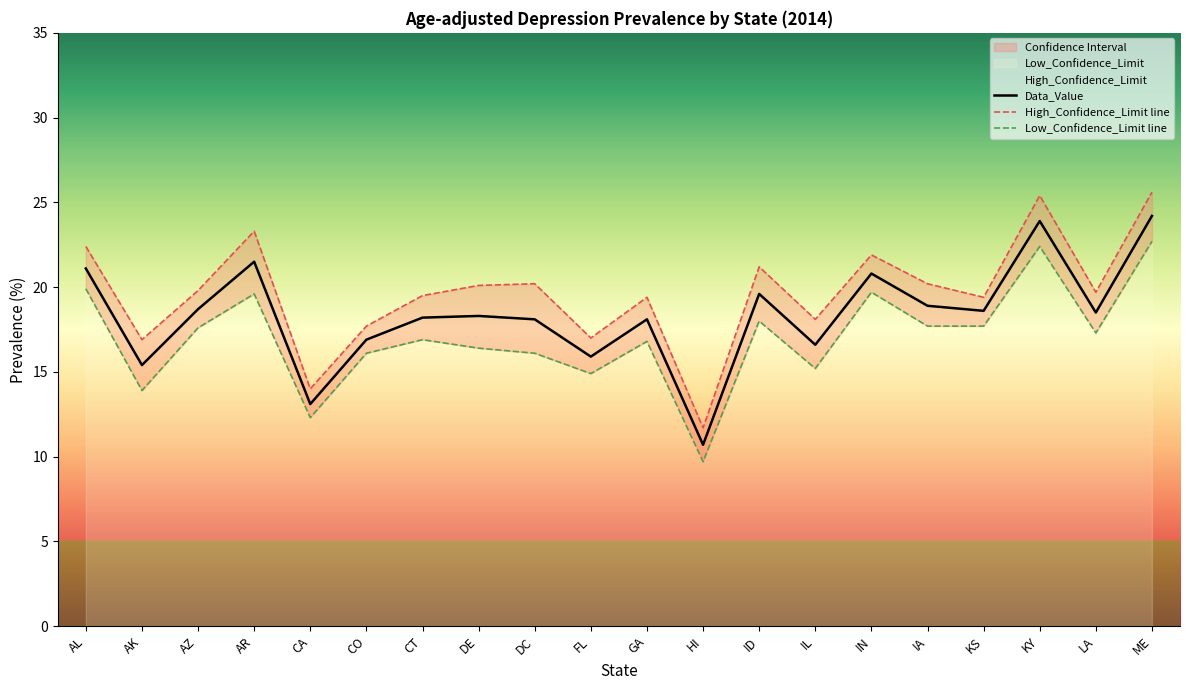

Reading left to right, what are all the values shown in this chart?

Data_Value: AL=21.1	AK=15.4	AZ=18.7	AR=21.5	CA=13.1	CO=16.9	CT=18.2	DE=18.3	DC=18.1	FL=15.9	GA=18.1	HI=10.7	ID=19.6	IL=16.6	IN=20.8	IA=18.9	KS=18.6	KY=23.9	LA=18.5	ME=24.2
High_Confidence_Limit: AL=22.4	AK=16.9	AZ=19.8	AR=23.3	CA=14.0	CO=17.7	CT=19.5	DE=20.1	DC=20.2	FL=17.0	GA=19.4	HI=11.7	ID=21.2	IL=18.1	IN=21.9	IA=20.2	KS=19.4	KY=25.4	LA=19.7	ME=25.6
Low_Confidence_Limit: AL=19.9	AK=13.9	AZ=17.6	AR=19.6	CA=12.3	CO=16.1	CT=16.9	DE=16.4	DC=16.1	FL=14.9	GA=16.8	HI=9.7	ID=18.0	IL=15.2	IN=19.7	IA=17.7	KS=17.7	KY=22.4	LA=17.3	ME=22.7